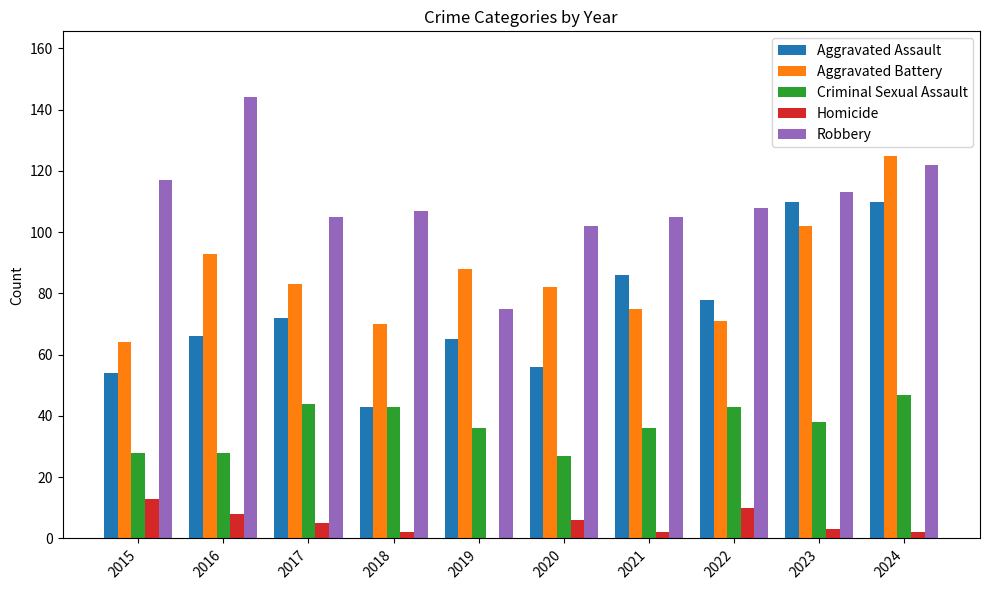

Between 2015 and 2023, which series saw the biggest shift?

Aggravated Assault